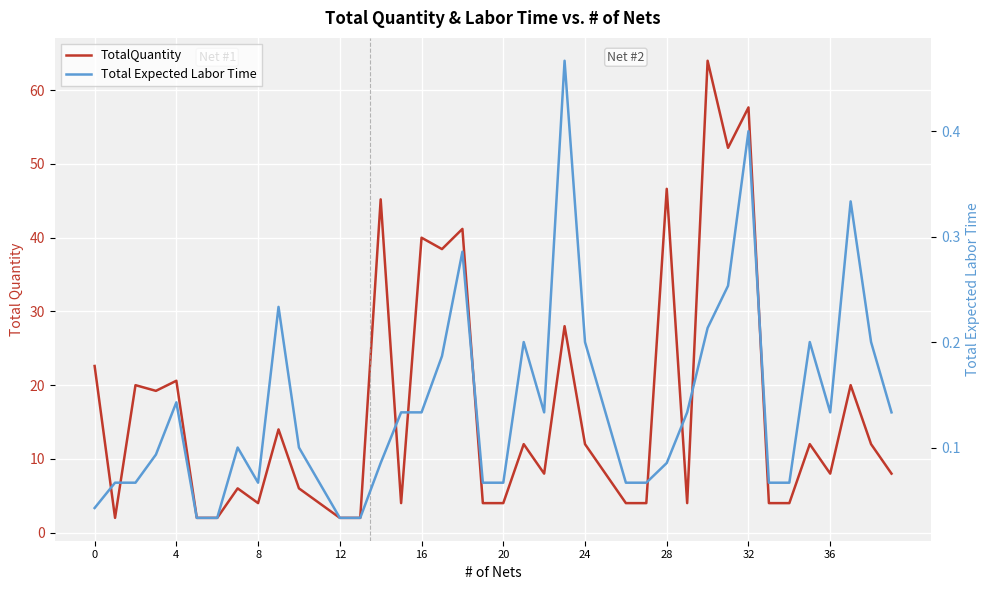

True or false: Total Expected Labor Time and TotalQuantity cross at least once.

False